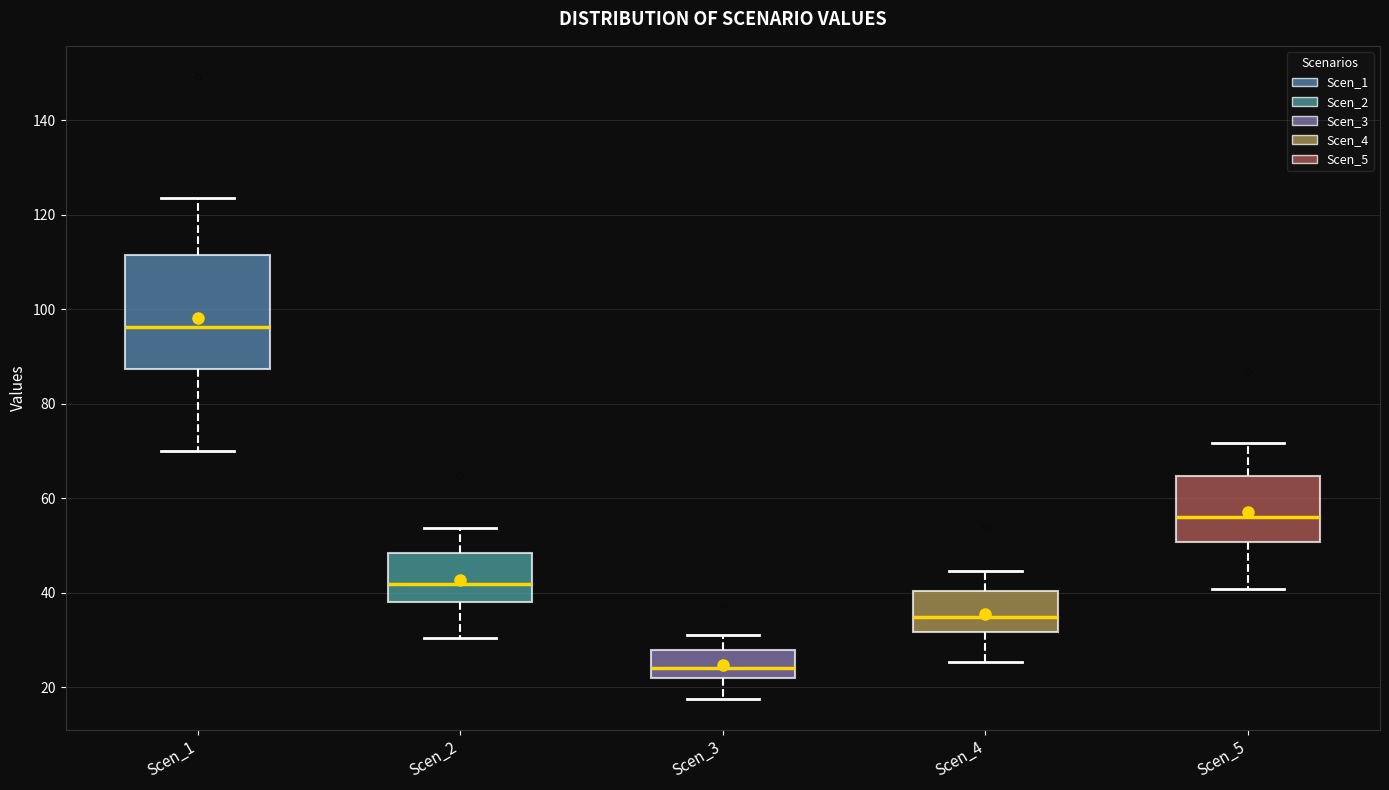

Reading left to right, read every box against the y-axis: the position of its median line, the range the box covers, and the ends of its whiskers. The values are not printed on the chart, so give them approximately, as read against the axis.

Scen_1: median 96, box 88 to 112, whiskers 70 to 124
Scen_2: median 42, box 38 to 48, whiskers 30 to 54
Scen_3: median 24, box 22 to 28, whiskers 18 to 30
Scen_4: median 34, box 32 to 40, whiskers 26 to 44
Scen_5: median 56, box 50 to 64, whiskers 40 to 72